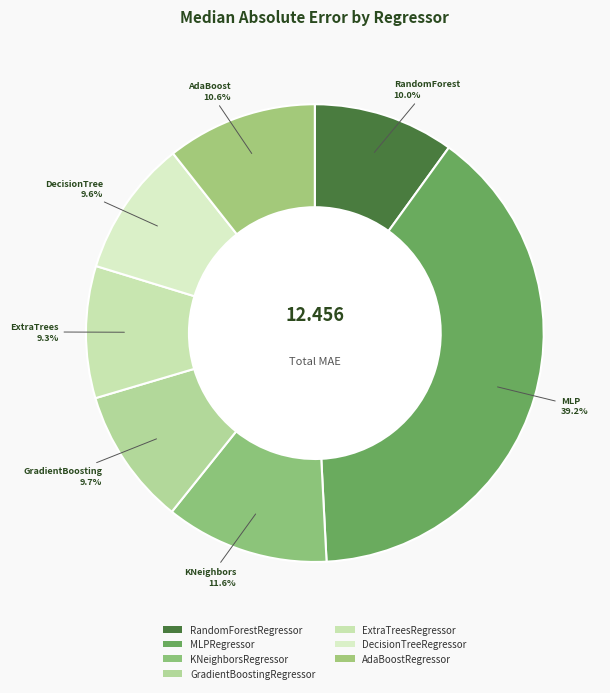

What is the largest slice in the pie chart?

MLPRegressor